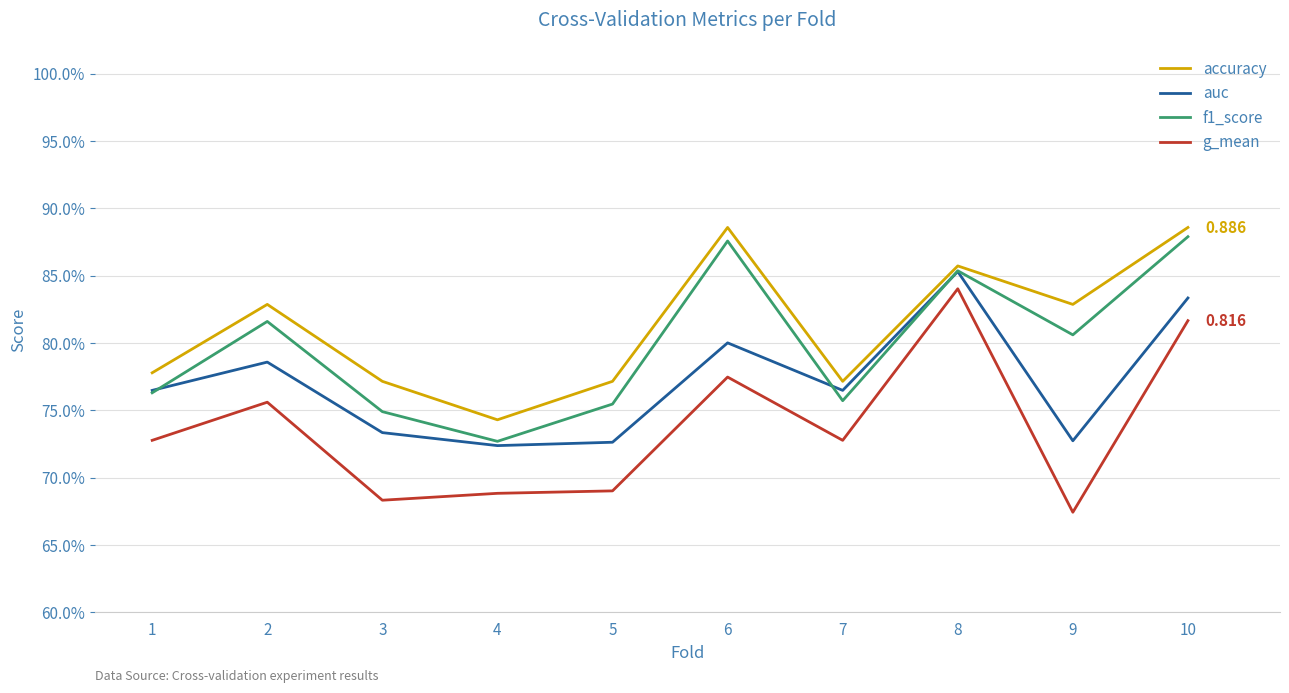

Which series has the largest total across all categories?

accuracy